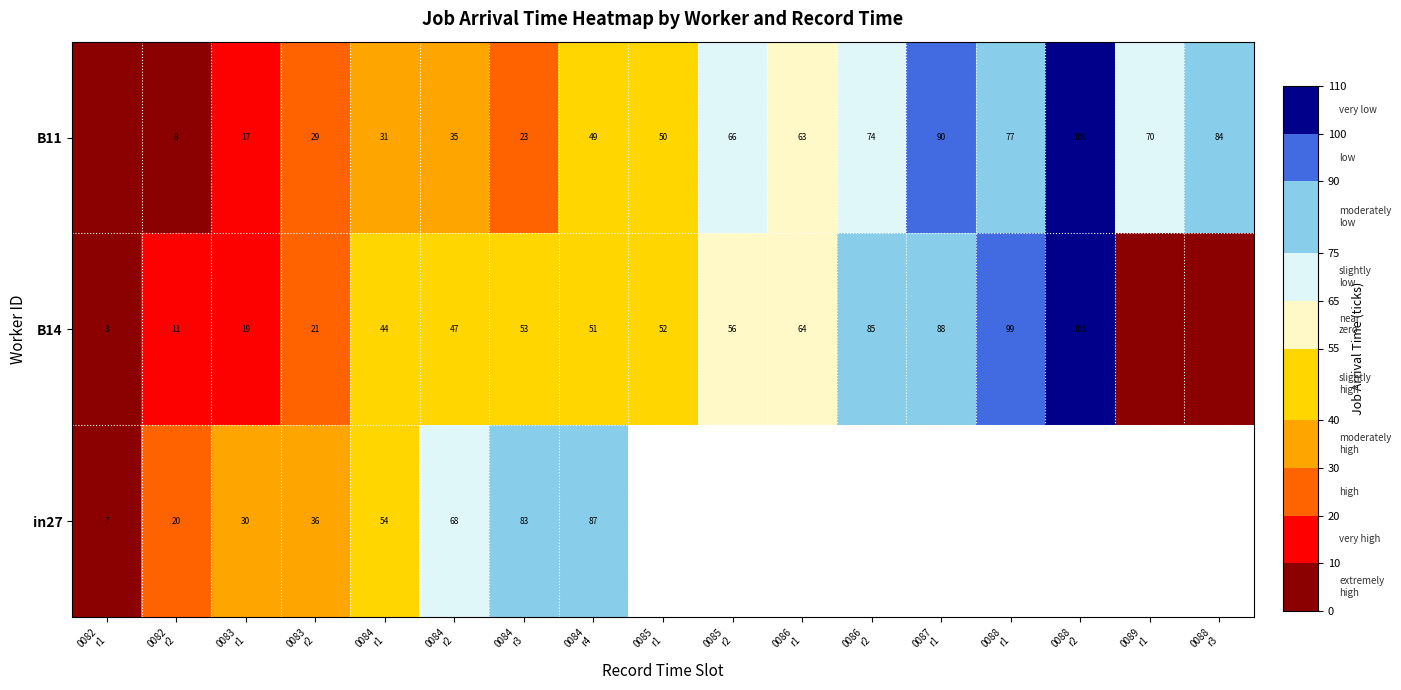

True or false: in27 has a value of 54.0 at 0084 r1.

True